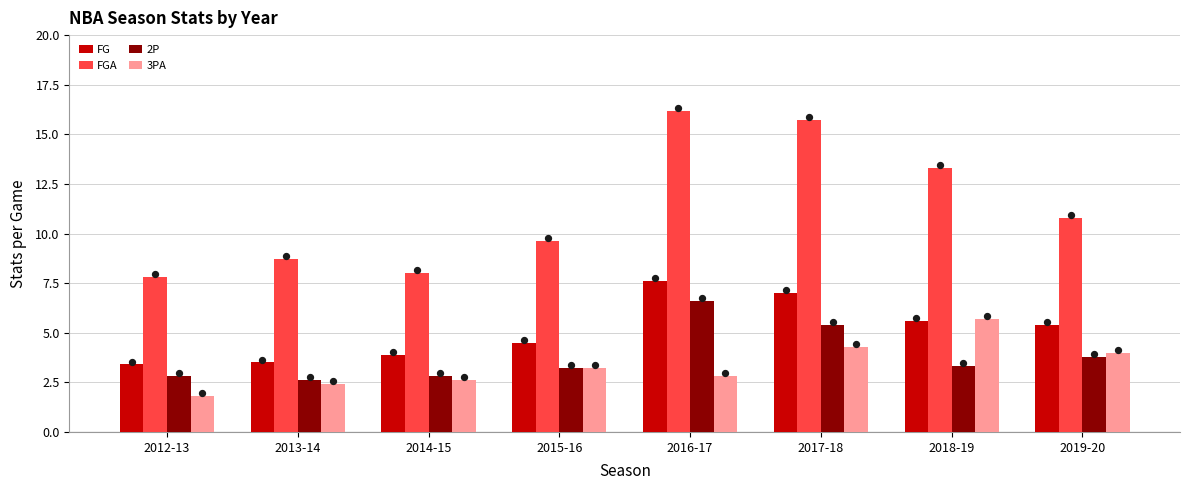

Which series has the largest Y range (max minus min)?

FGA